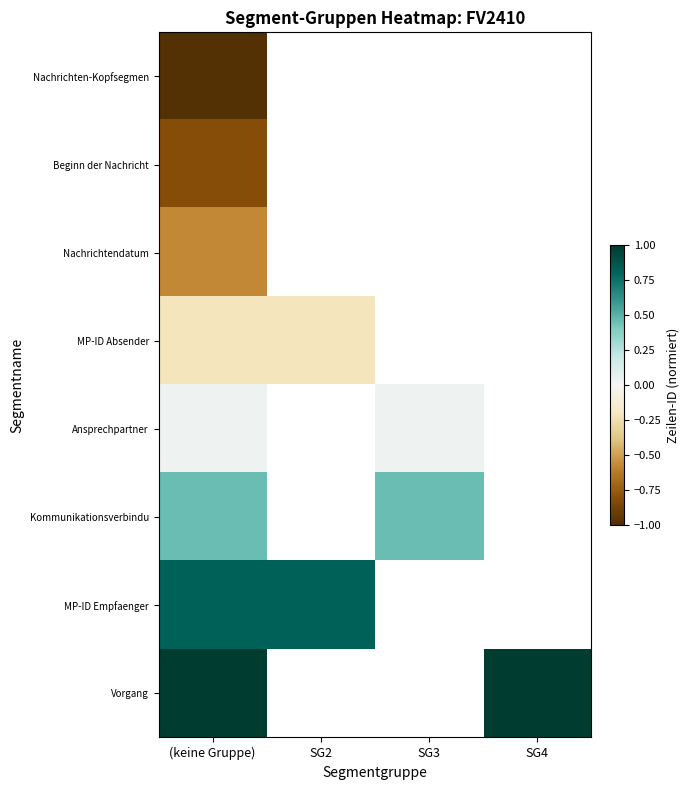

True or false: Kommunikationsverbindu has a value of 0.1 at SG3.

False